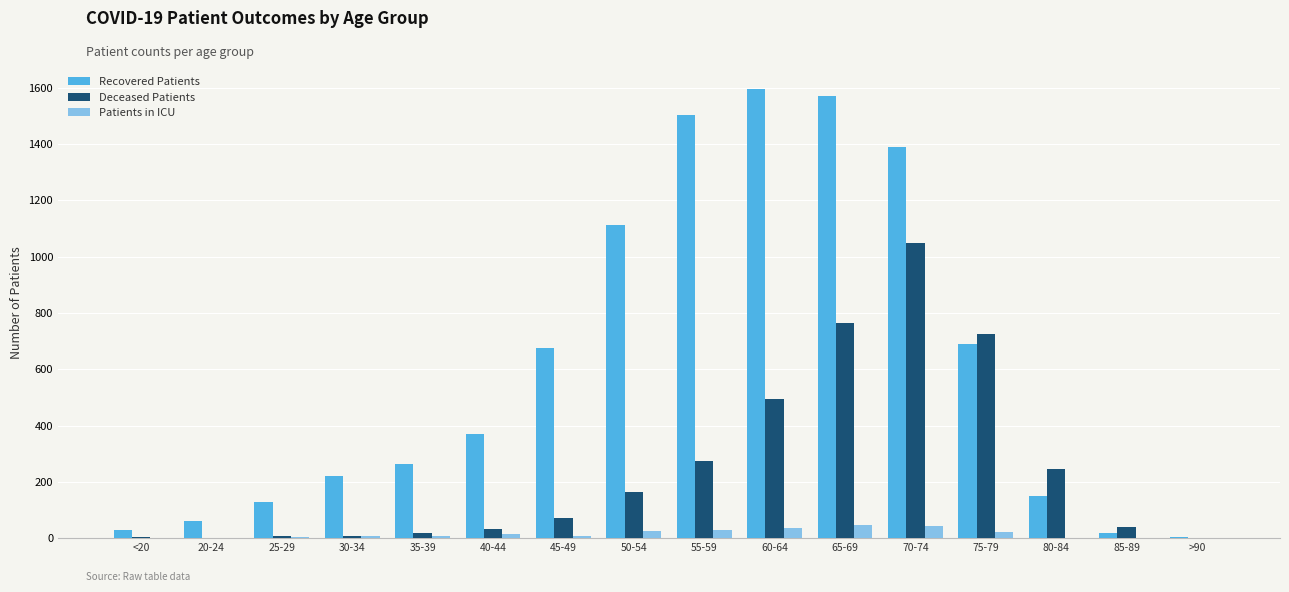

What is the maximum value shown in the chart?

1594